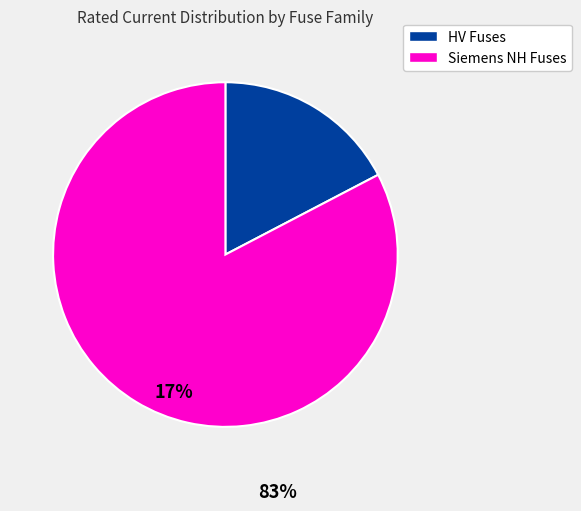

Is there any slice that represents more than half of the pie?

Yes